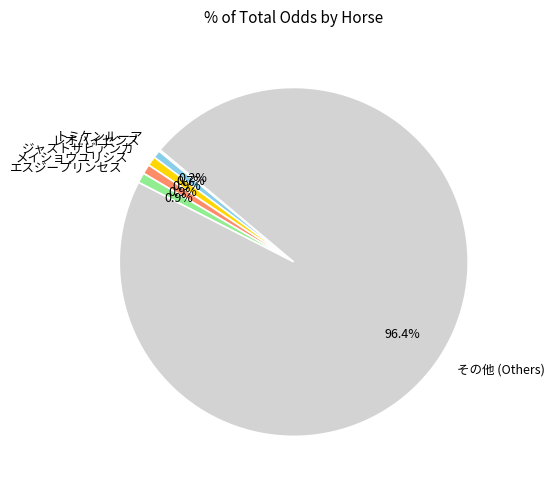

Between その他 (Others) and エスジープリンセス, which is larger?

その他 (Others)